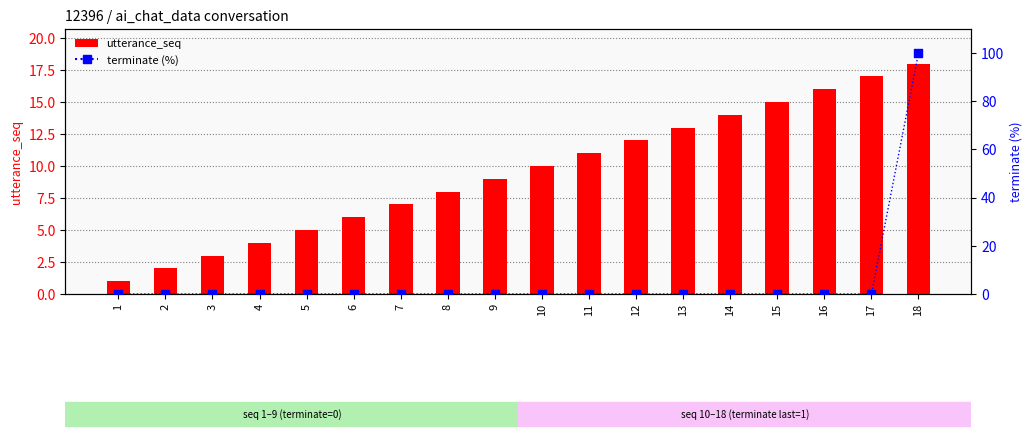

At how many categories does at least one series exceed 61?

1